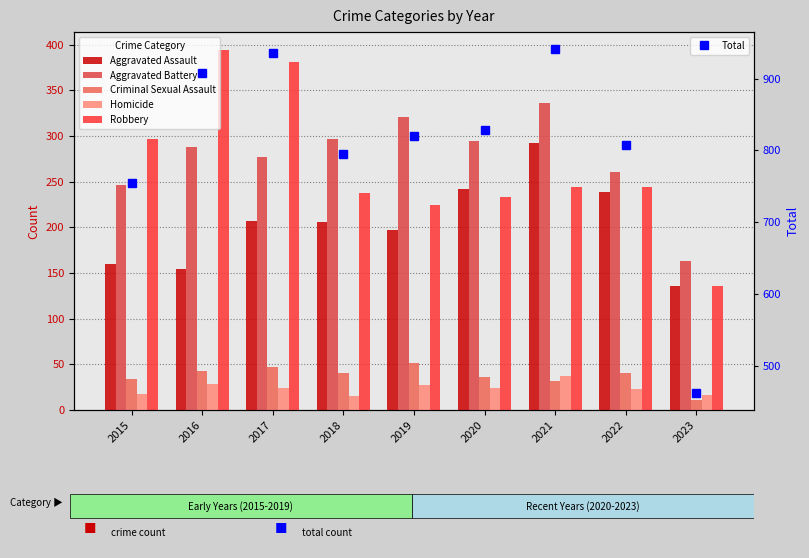

What is the total value across all series at 2021?

1882